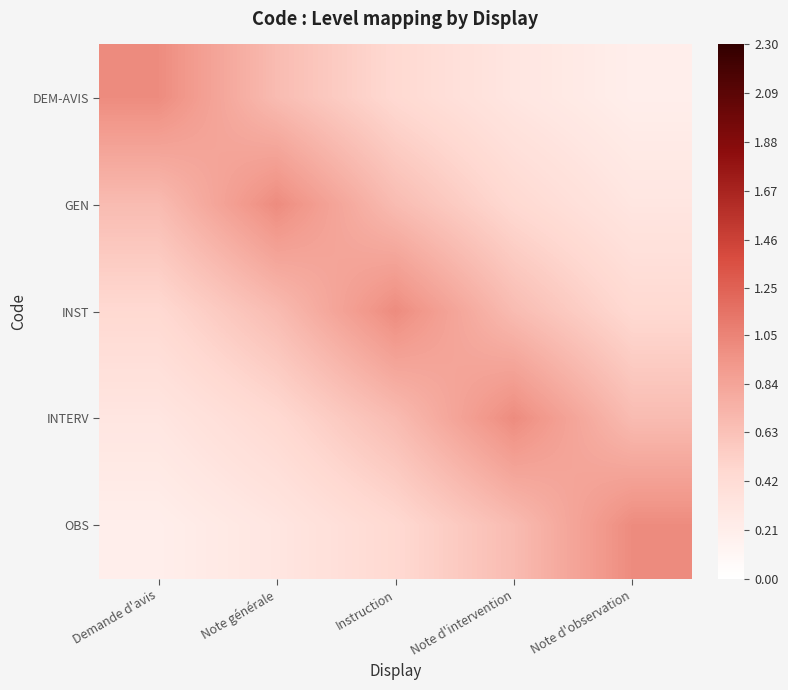

Reading left to right, transcribe all the data shown in this chart.

DEM-AVIS: Demande d'avis=1.0	Note générale=0.7	Instruction=0.4	Note d'intervention=0.3	Note d'observation=0.2
GEN: Demande d'avis=0.7	Note générale=1.0	Instruction=0.7	Note d'intervention=0.4	Note d'observation=0.3
INST: Demande d'avis=0.4	Note générale=0.7	Instruction=1.0	Note d'intervention=0.7	Note d'observation=0.4
INTERV: Demande d'avis=0.3	Note générale=0.4	Instruction=0.7	Note d'intervention=1.0	Note d'observation=0.7
OBS: Demande d'avis=0.2	Note générale=0.3	Instruction=0.4	Note d'intervention=0.7	Note d'observation=1.0